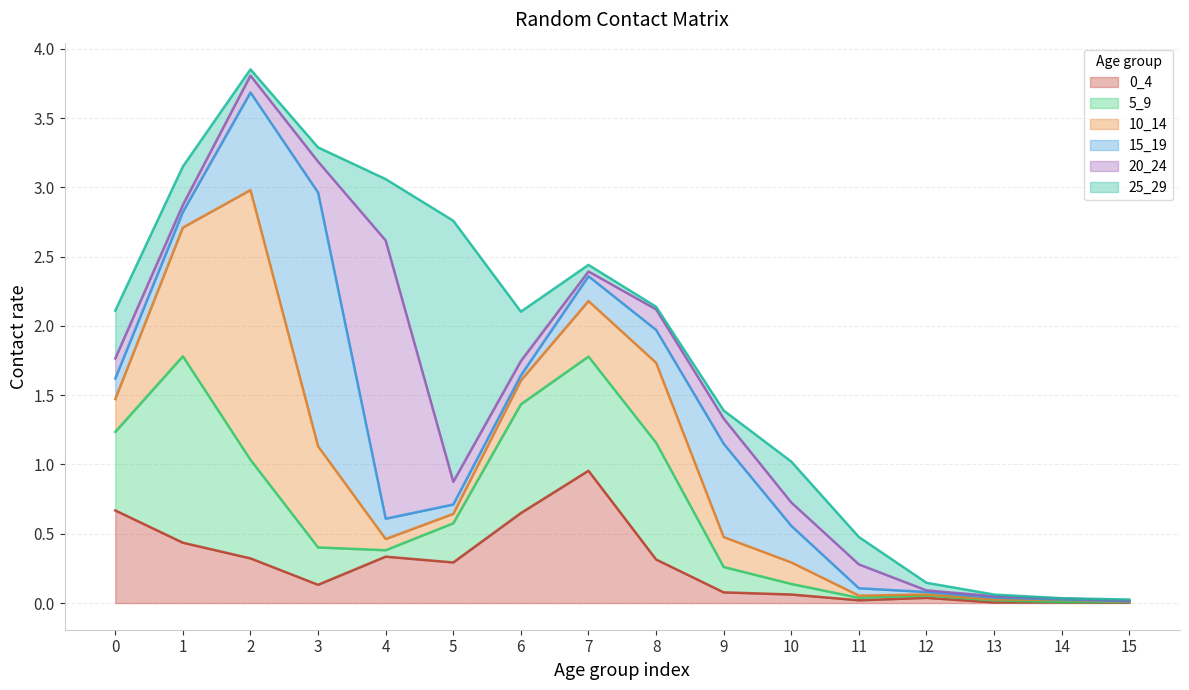

The 20_24 series shows 0.4 at 3. True or false?

False